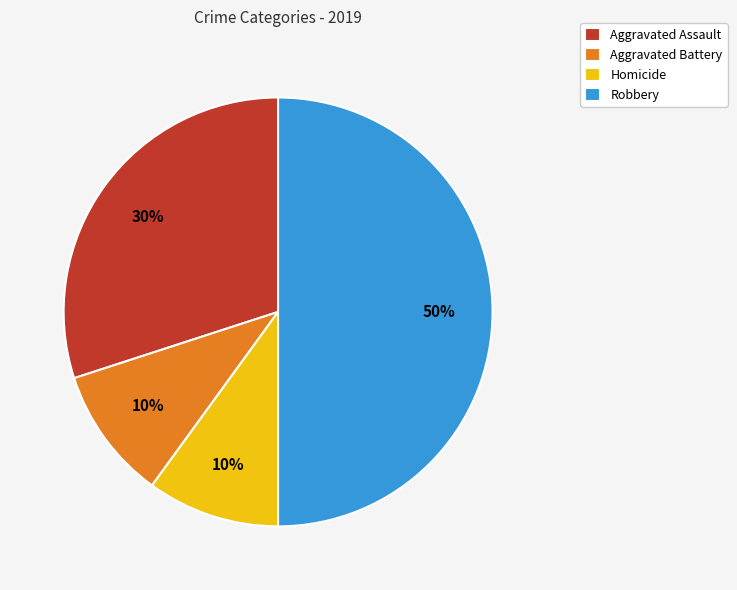

How many slices are in this pie chart?

4